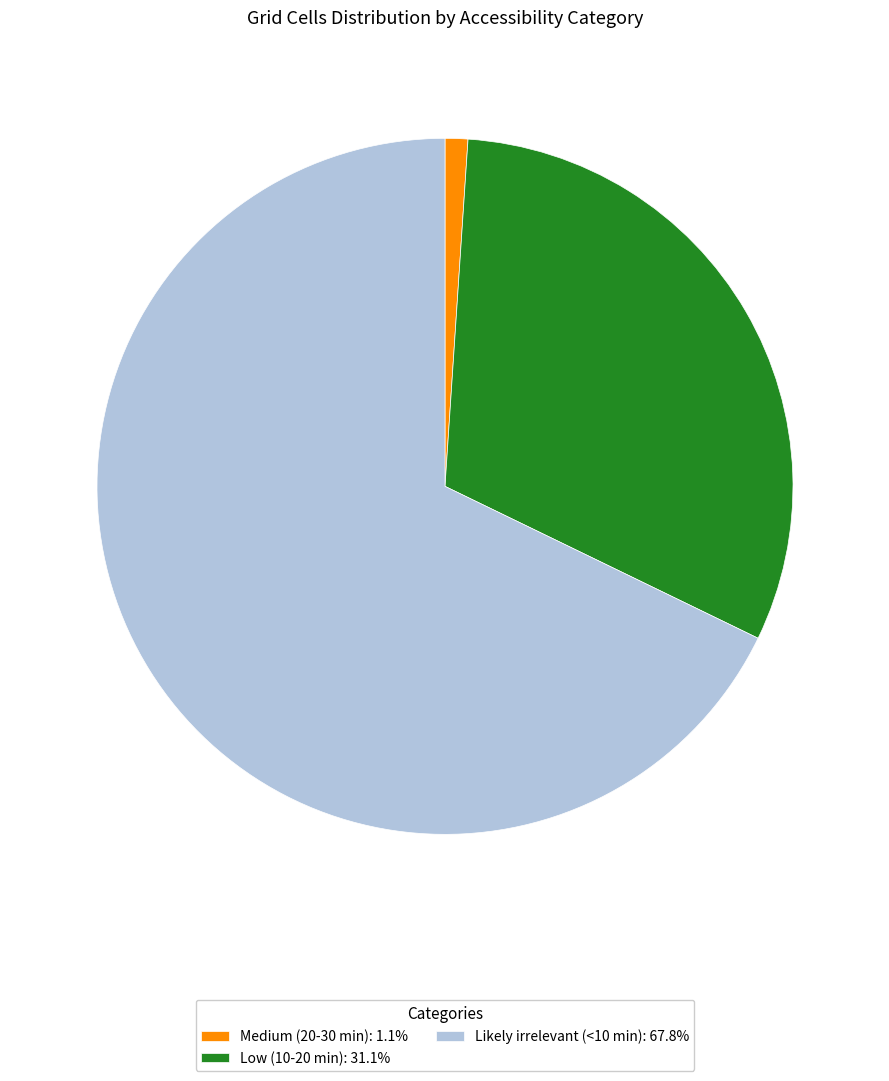

How many slices are in this pie chart?

3